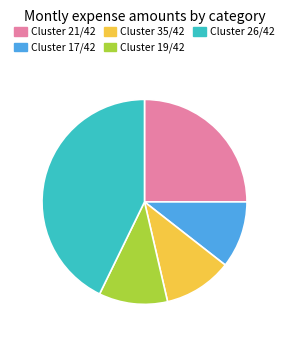

Which category has the biggest portion of the pie?

Cluster 26/42